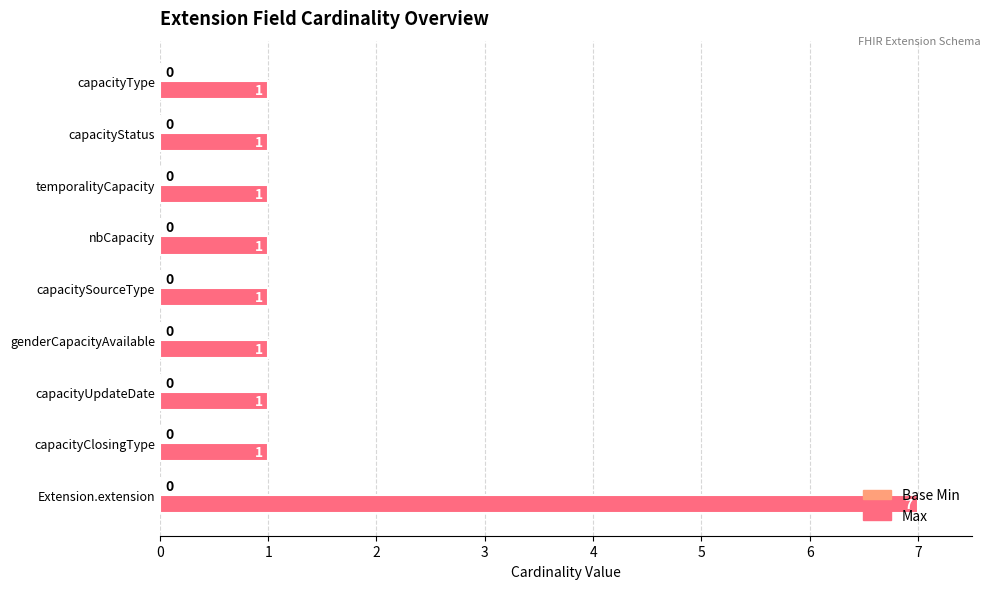

What is the difference between the maximum and minimum values?

6